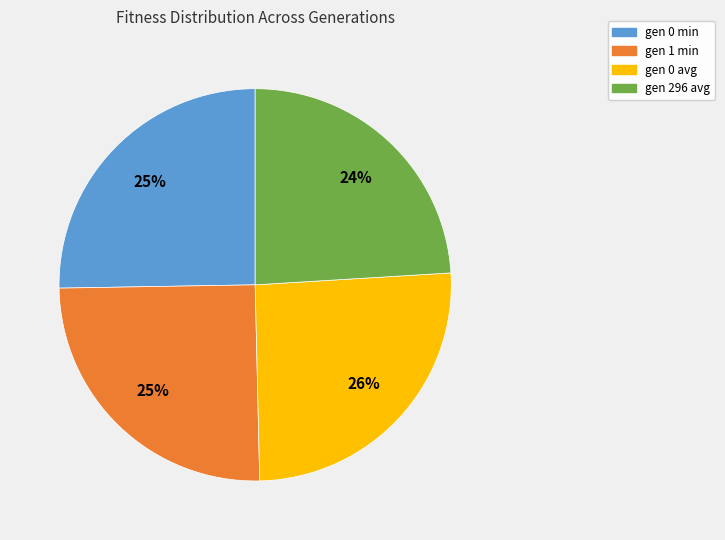

Is the sum of gen 0 avg and gen 1 min greater than half?

Yes